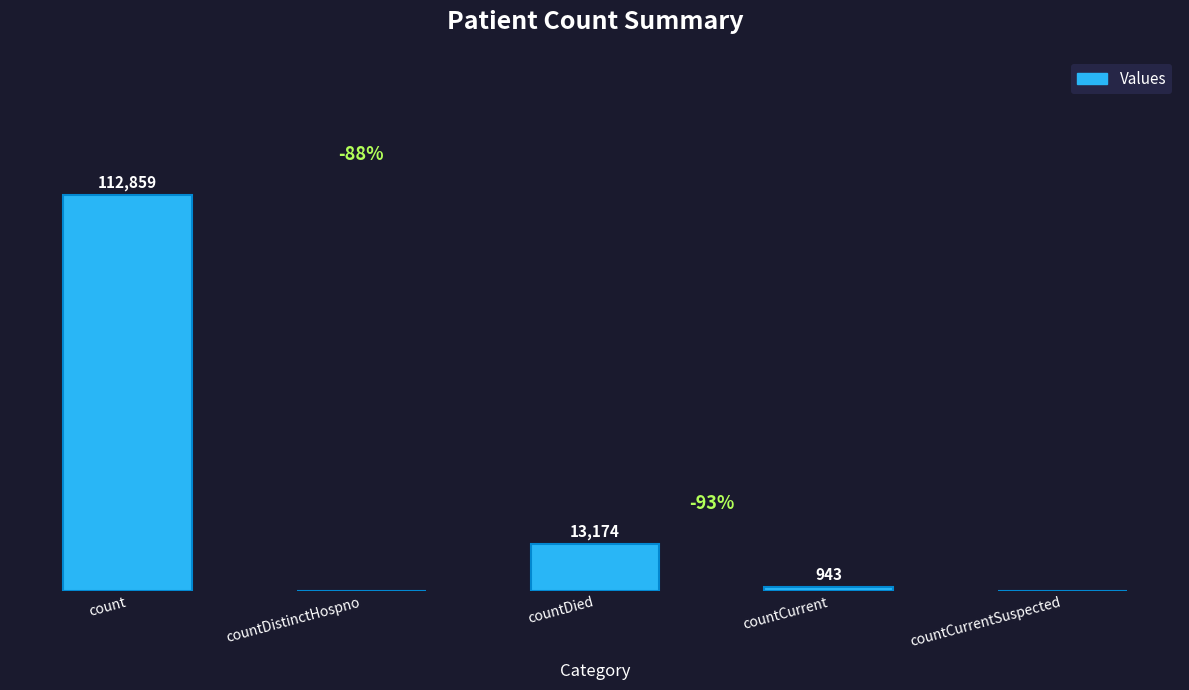

Which has a higher value, countDistinctHospno or count?

count